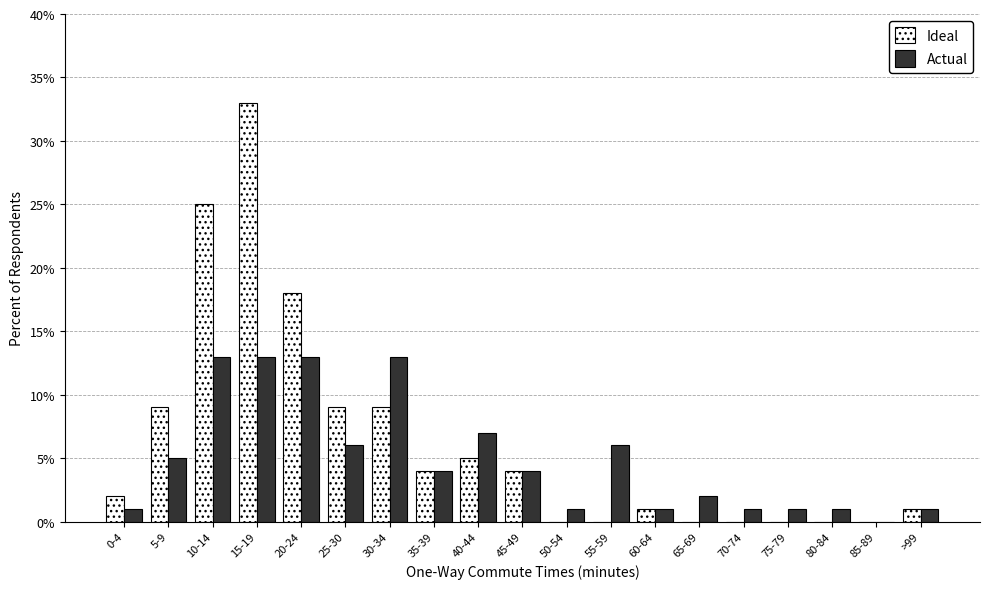

What is the sum of the Ideal values at 20-24 and 45-49?

22